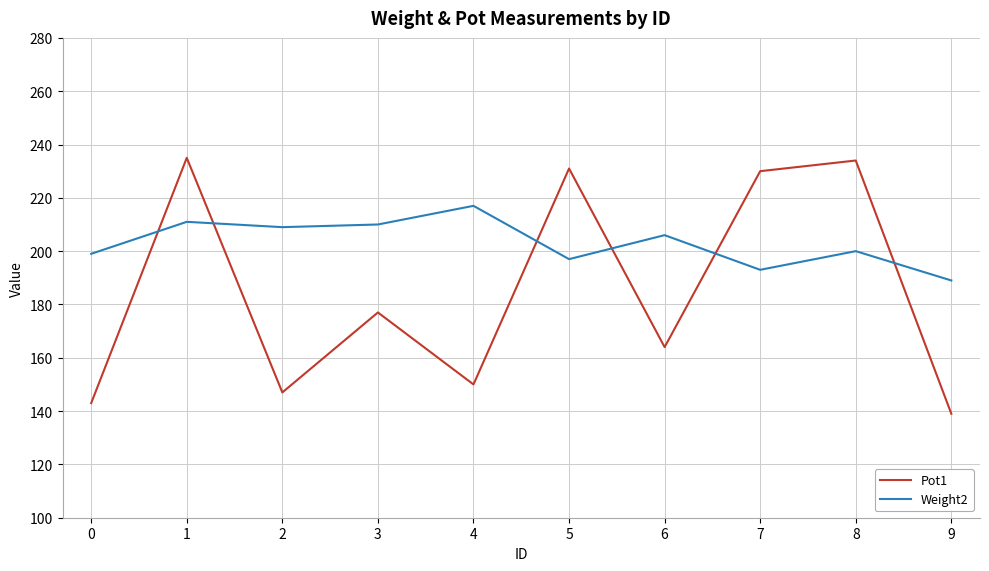

Which series has the largest total across all categories?

Weight2